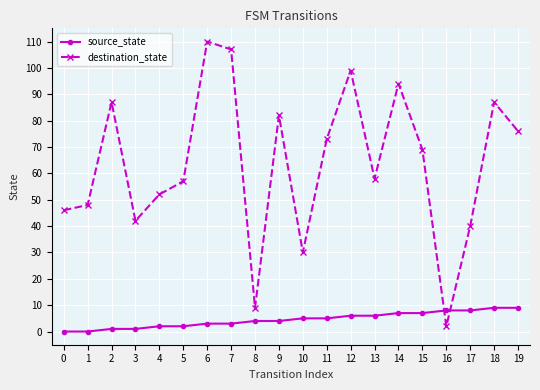

The value of destination_state at 5 is 57. True or false?

True